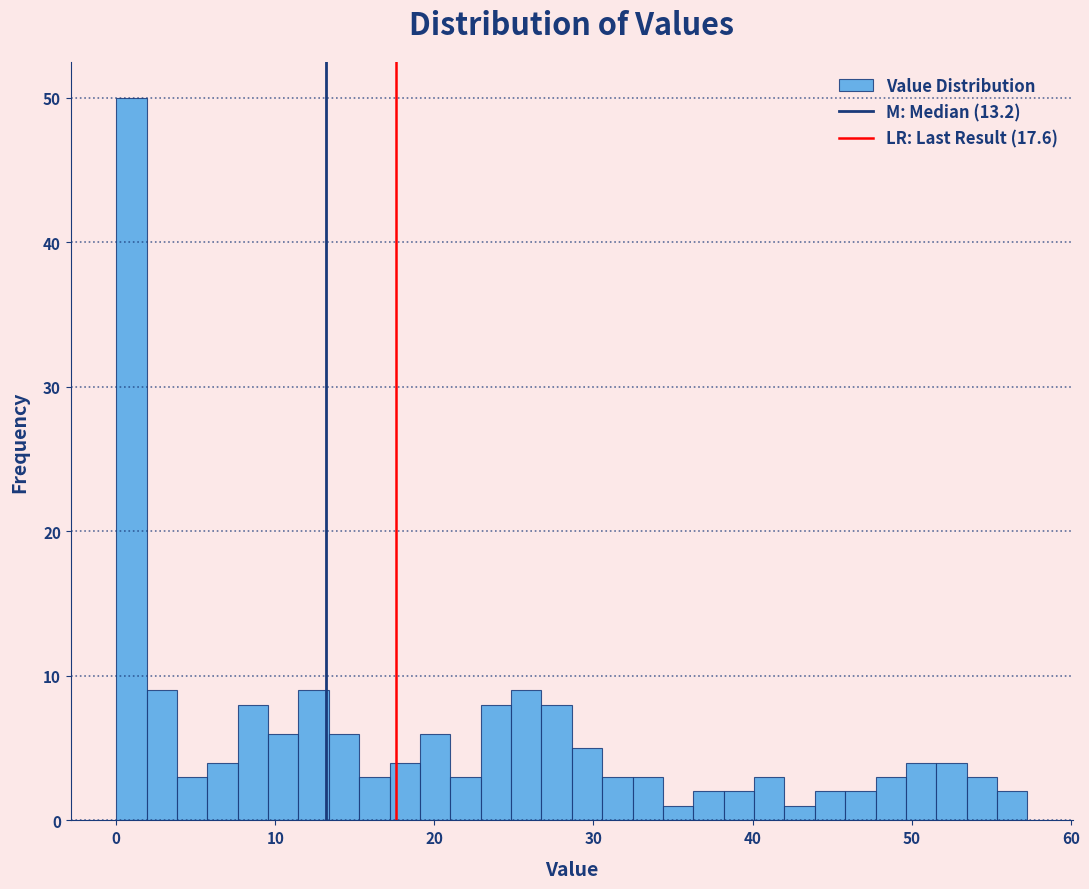

Read against the x-axis, roughly where is the centre of the tallest bar?

1